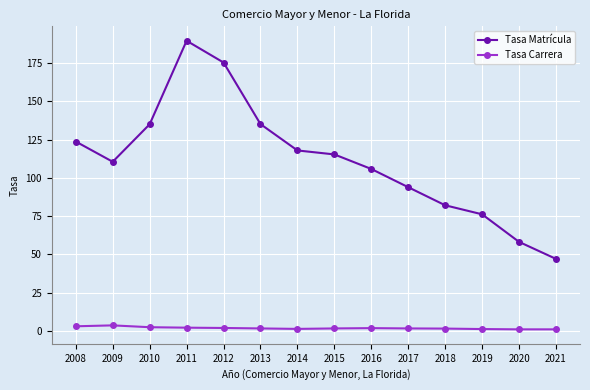

The value of Tasa Matrícula at 2012 is 175.3. True or false?

True